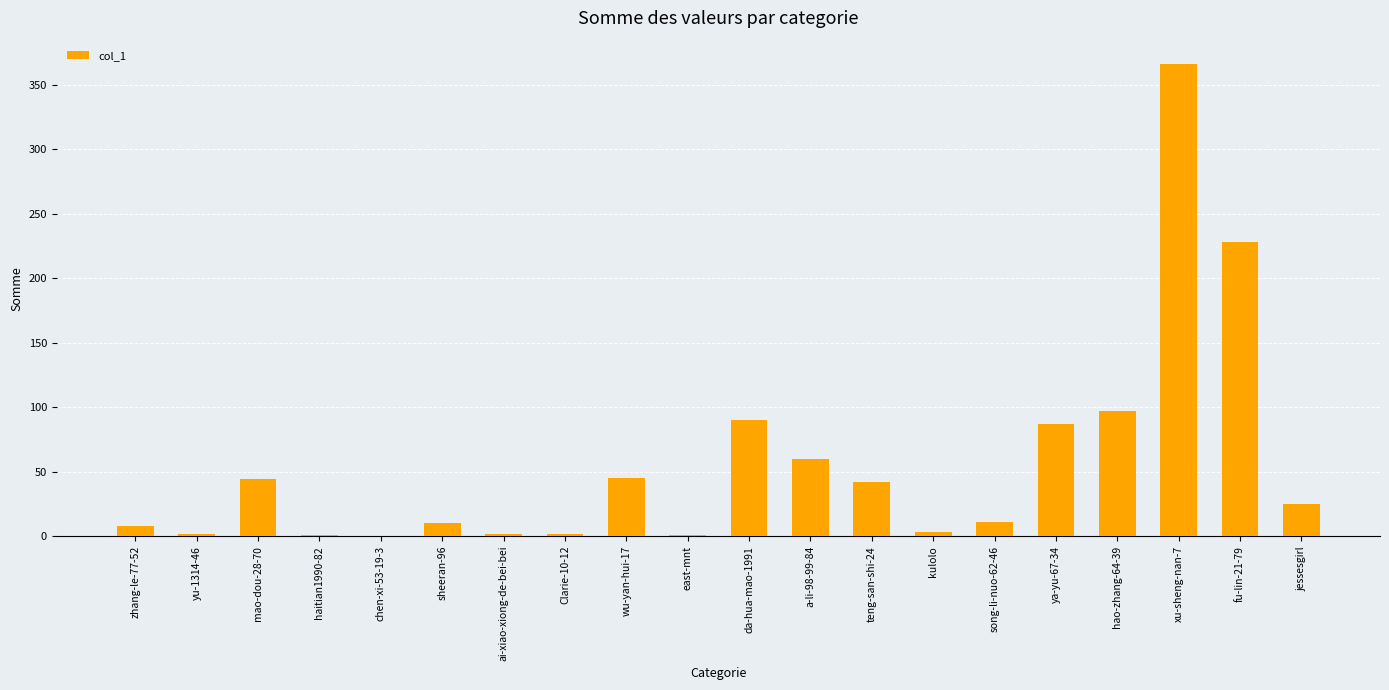

The chart shows a value of 97 at hao-zhang-64-39. True or false?

True